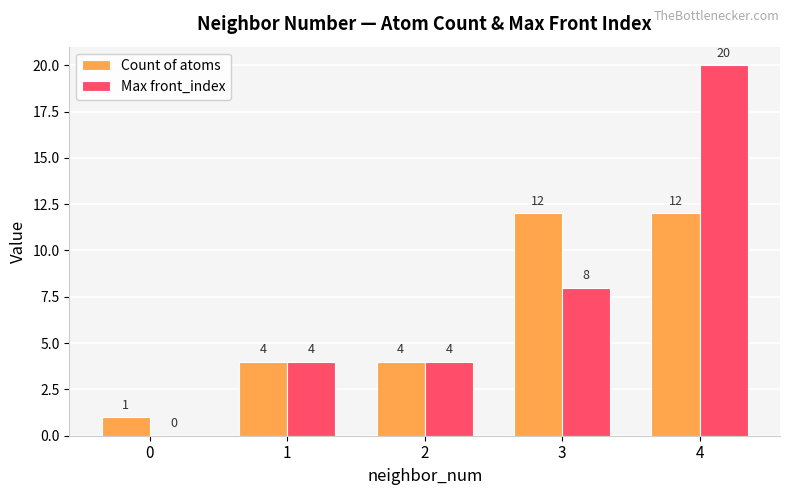

What are all the series names shown in the legend?

Count of atoms, Max front_index